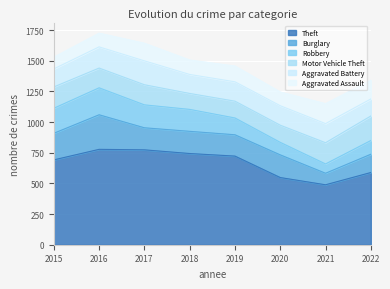

Where does the Aggravated Battery series first go above 158?

2016